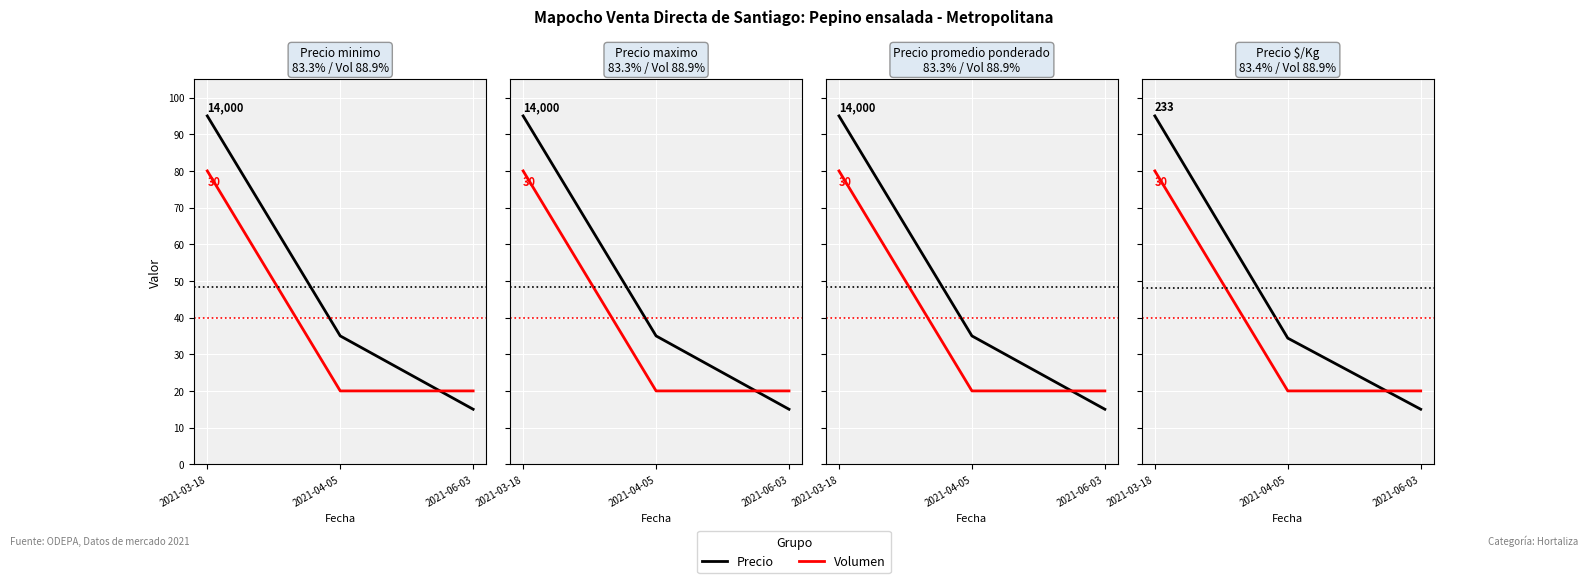

What is the difference between the maximum and minimum values in the Volumen series?

60.0